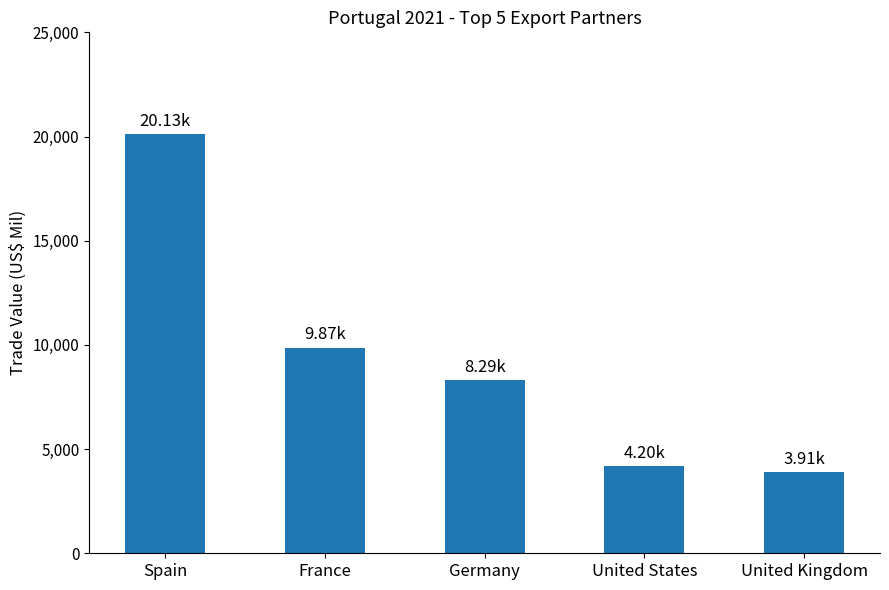

What is the approximate value at France?

9868.0